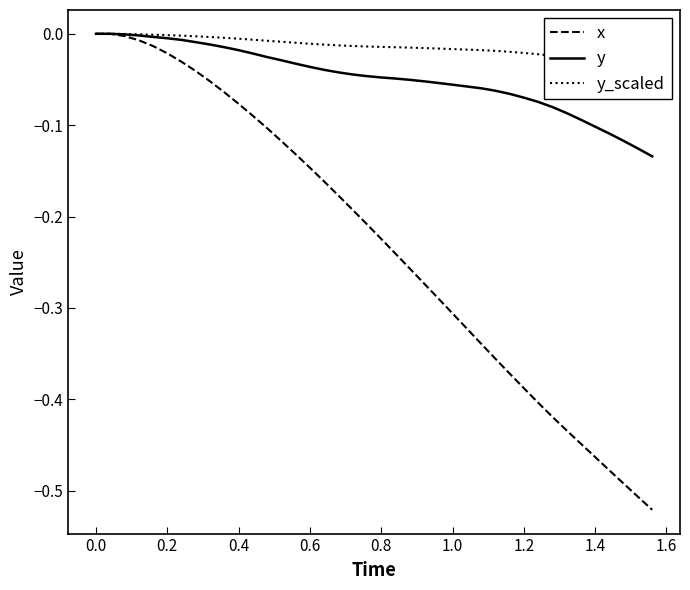

Reading right to left, list all the values displayed in this chart.

x: -0.5	-0.5	-0.5	-0.5	-0.5	-0.4	-0.4	-0.4	-0.4	-0.4	-0.4	-0.4	-0.3	-0.3	-0.3	-0.3	-0.3	-0.3	-0.2	-0.2	-0.2	-0.2	-0.2	-0.2	-0.1	-0.1	-0.1	-0.1	-0.1	-0.1	-0.1	-0.1	-0.0	-0.0	-0.0	-0.0	-0.0	-0.0	0.0	0.0
y: -0.1	-0.1	-0.1	-0.1	-0.1	-0.1	-0.1	-0.1	-0.1	-0.1	-0.1	-0.1	-0.1	-0.1	-0.1	-0.1	-0.1	-0.1	-0.0	-0.0	-0.0	-0.0	-0.0	-0.0	-0.0	-0.0	-0.0	-0.0	-0.0	-0.0	-0.0	-0.0	-0.0	-0.0	-0.0	-0.0	-0.0	-0.0	0.0	0.0
y_scaled: -0.0	-0.0	-0.0	-0.0	-0.0	-0.0	-0.0	-0.0	-0.0	-0.0	-0.0	-0.0	-0.0	-0.0	-0.0	-0.0	-0.0	-0.0	-0.0	-0.0	-0.0	-0.0	-0.0	-0.0	-0.0	-0.0	-0.0	-0.0	-0.0	-0.0	-0.0	-0.0	-0.0	-0.0	-0.0	-0.0	-0.0	-0.0	0.0	0.0